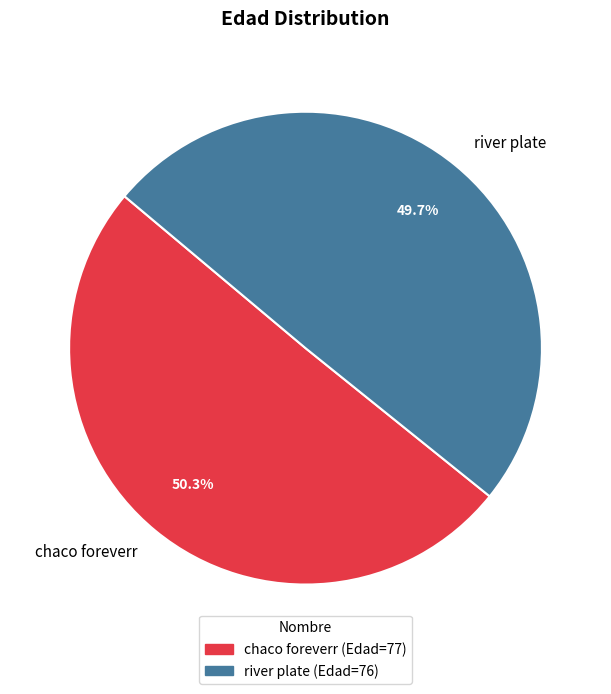

Combined, do river plate and chaco foreverr account for over 50%?

Yes